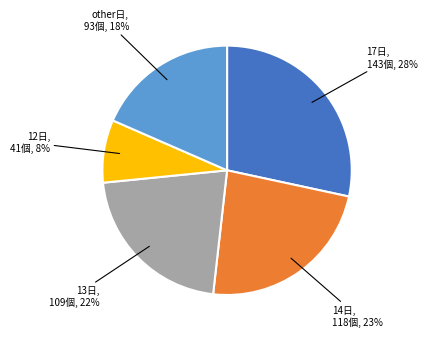

To the nearest percent, what is the difference between the largest and smallest slice percentages?

20%